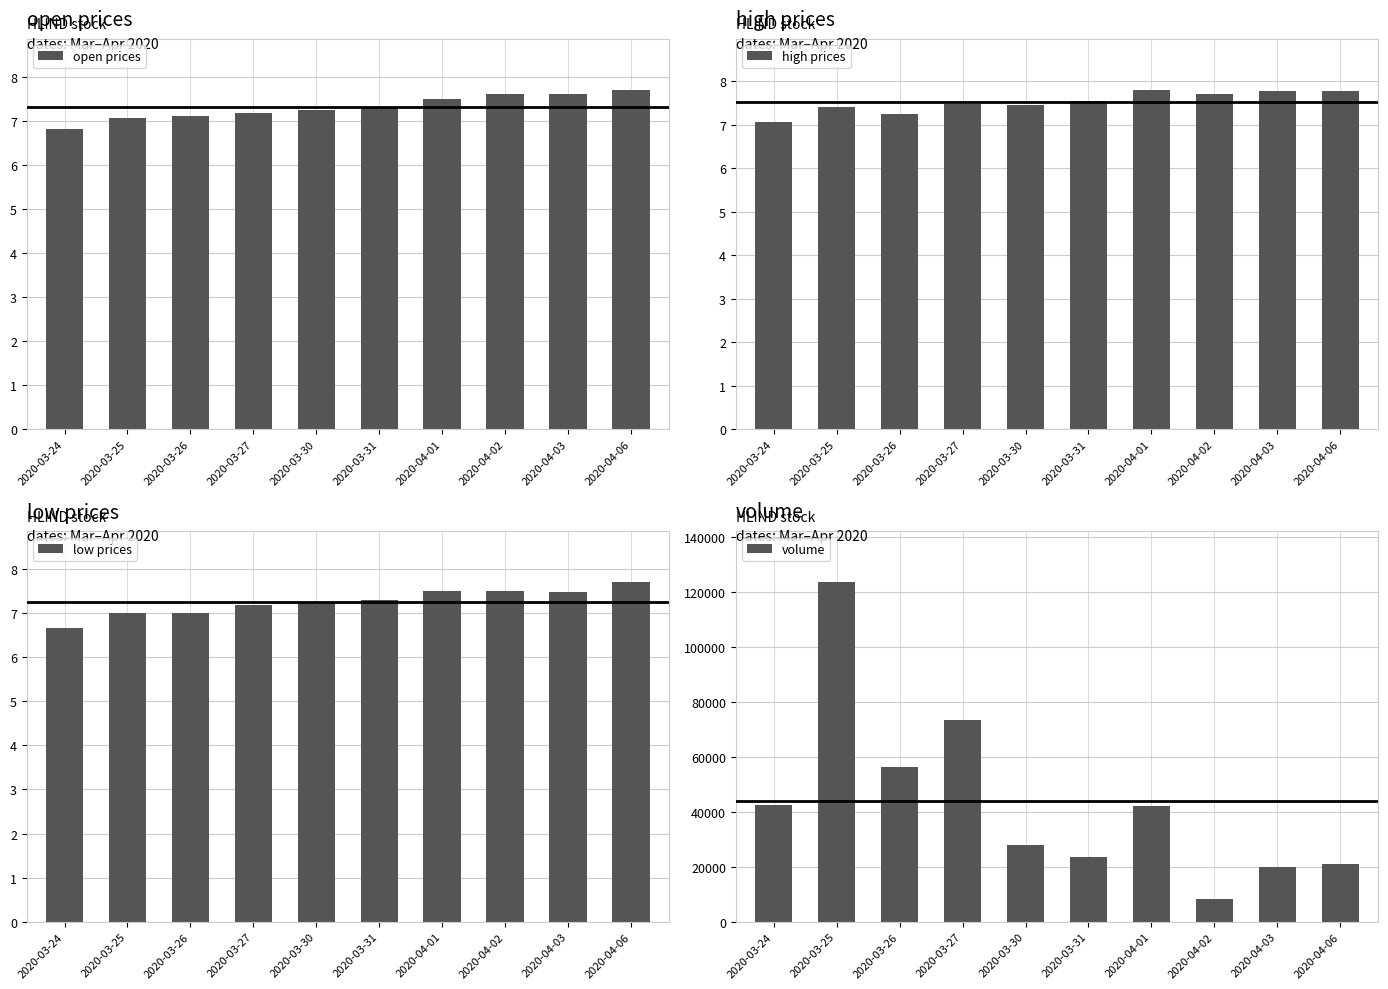

Which series changed the most between 2020-03-30 and 2020-04-03?

volume